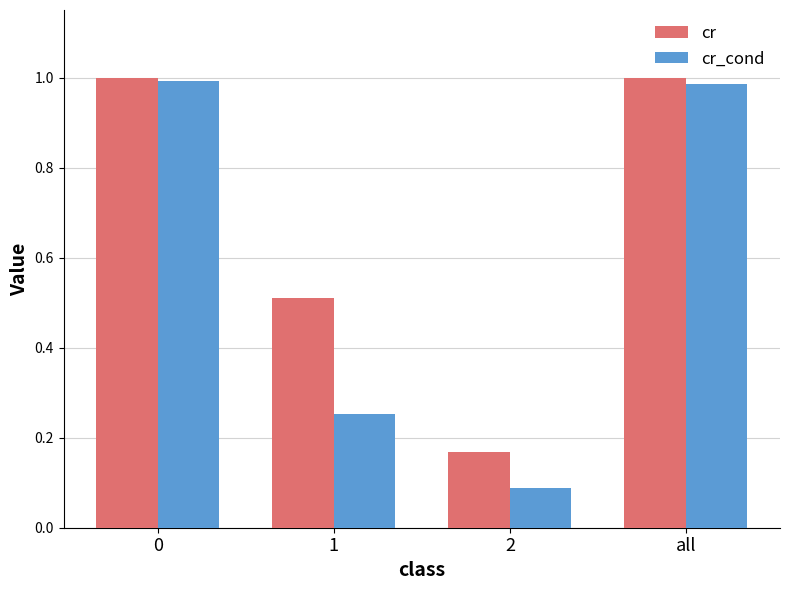

What is the total value across all series at 0?

2.0